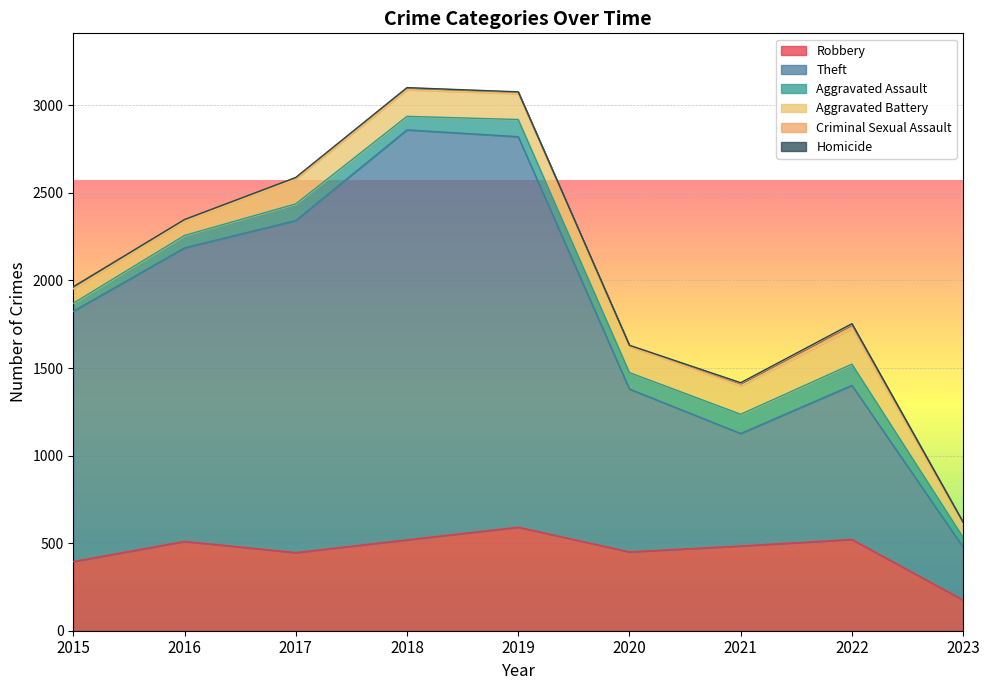

Reading left to right, list all the values displayed in this chart.

Robbery: 2015=395	2016=510	2017=446	2018=519	2019=591	2020=450	2021=484	2022=521	2023=175
Theft: 2015=1429	2016=1676	2017=1896	2018=2341	2019=2230	2020=930	2021=642	2022=880	2023=302
Aggravated Assault: 2015=46	2016=71	2017=95	2018=77	2019=98	2020=94	2021=110	2022=121	2023=56
Aggravated Battery: 2015=82	2016=82	2017=142	2018=152	2019=148	2020=150	2021=162	2022=202	2023=75
Criminal Sexual Assault: 2015=12	2016=8	2017=8	2018=11	2019=8	2020=3	2021=14	2022=24	2023=10
Homicide: 2015=0	2016=1	2017=1	2018=1	2019=2	2020=3	2021=4	2022=5	2023=1